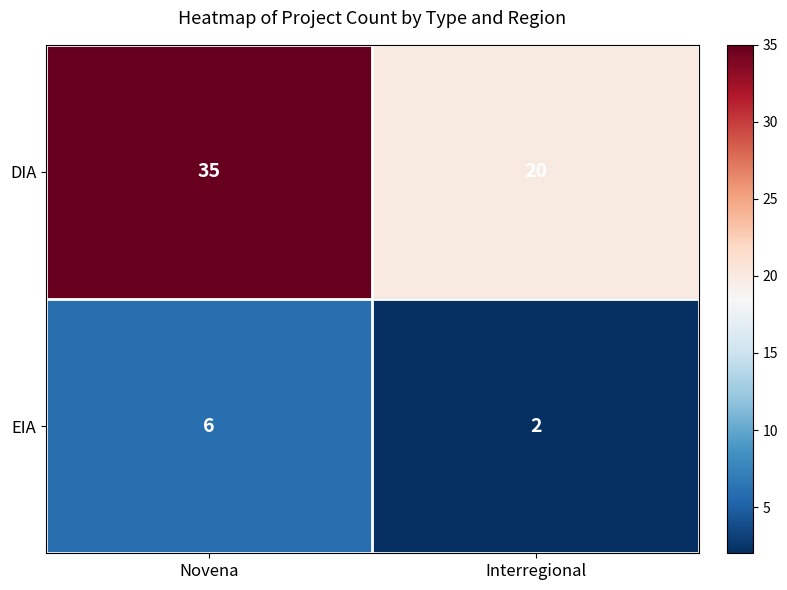

Which category has the highest value across all series?

Novena